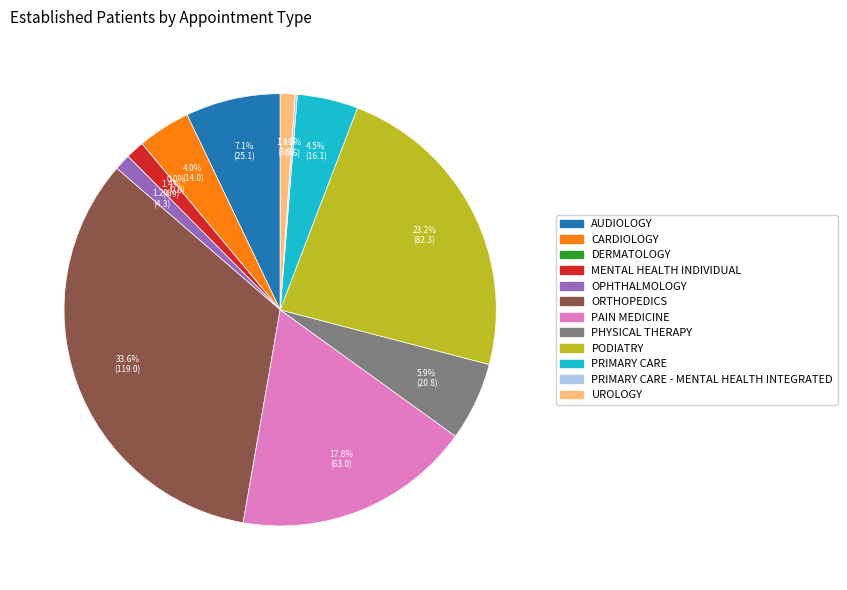

To the nearest percent, what is the difference between the largest and smallest slice percentages?

34%